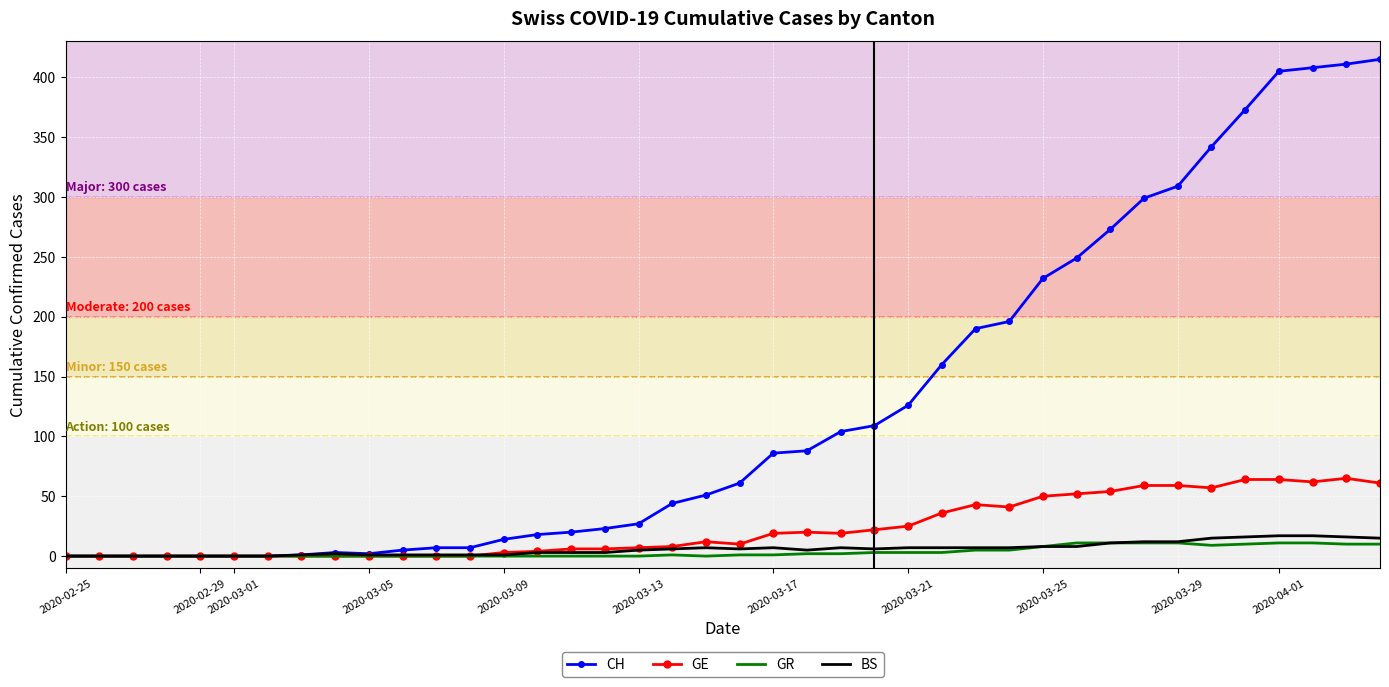

Which series has the largest range (max minus min)?

CH